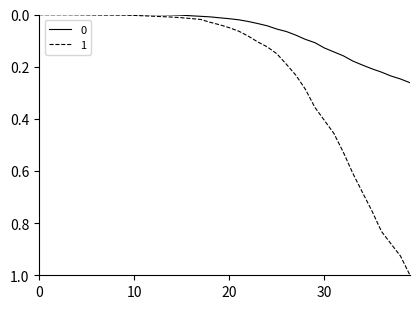

What is the maximum value for 1?

1.0